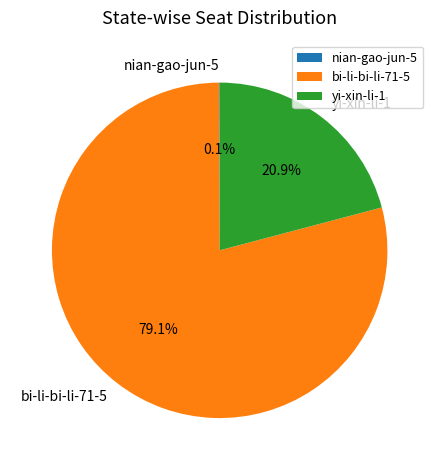

What percentage is NOT represented by yi-xin-li-1?

79.1%